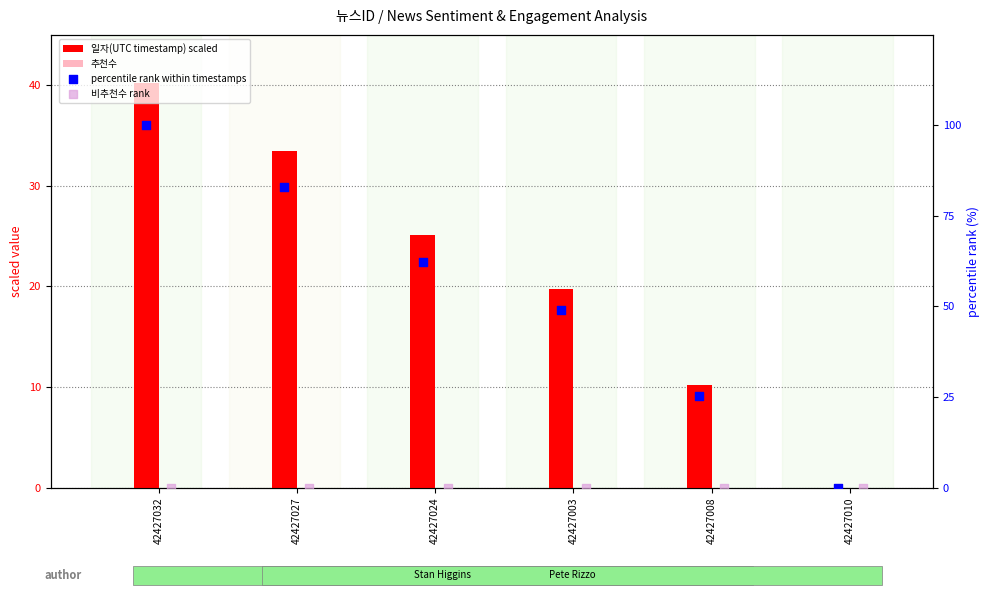

What is the total value across all series at 42427032?

140.3